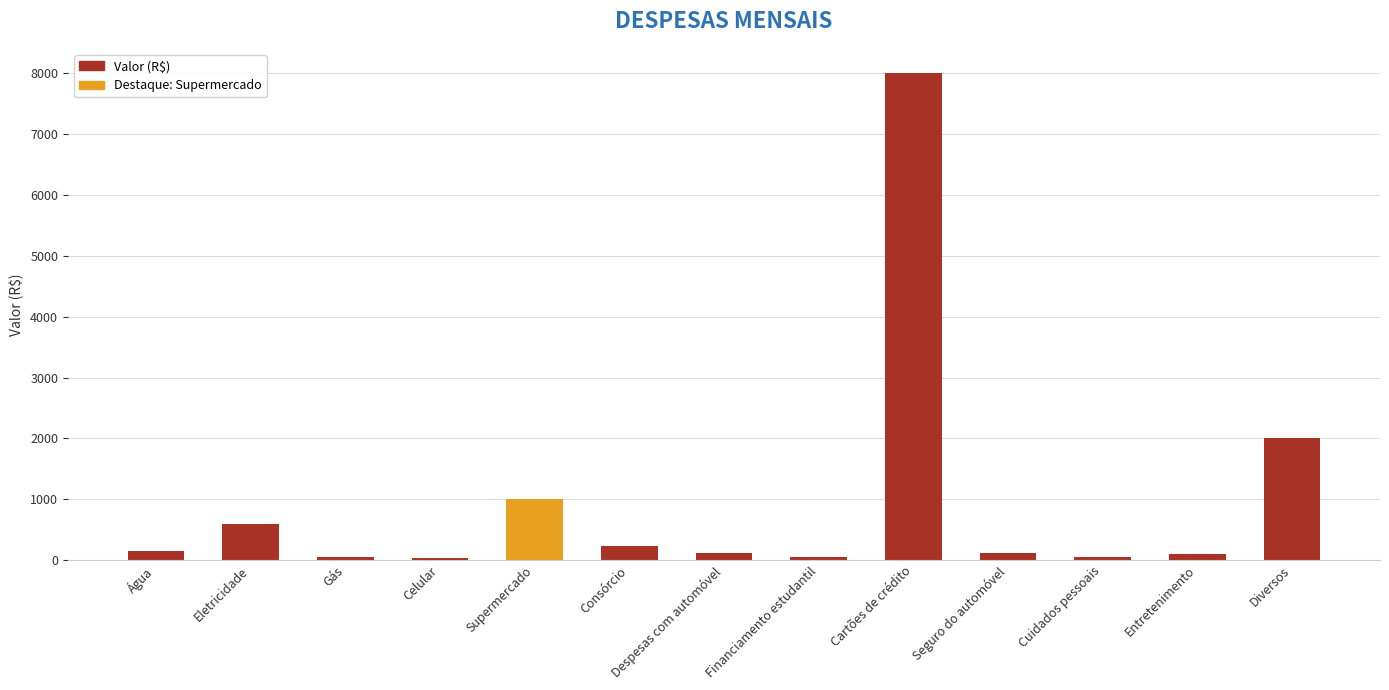

What is the difference between the maximum and minimum values?

7970